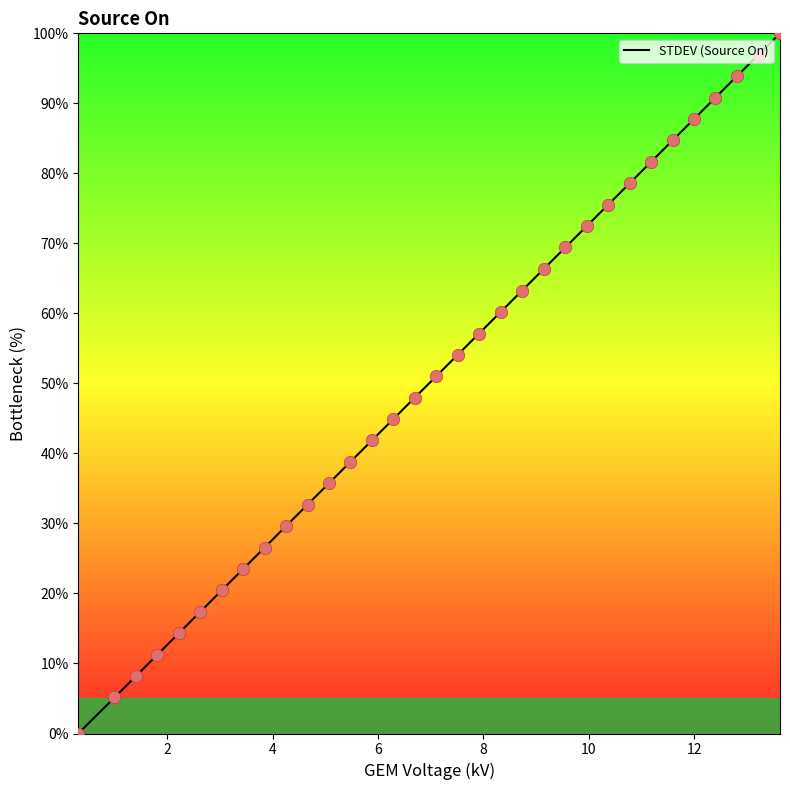

Which has a higher value, 8.736874 or 2.223222?

8.736874